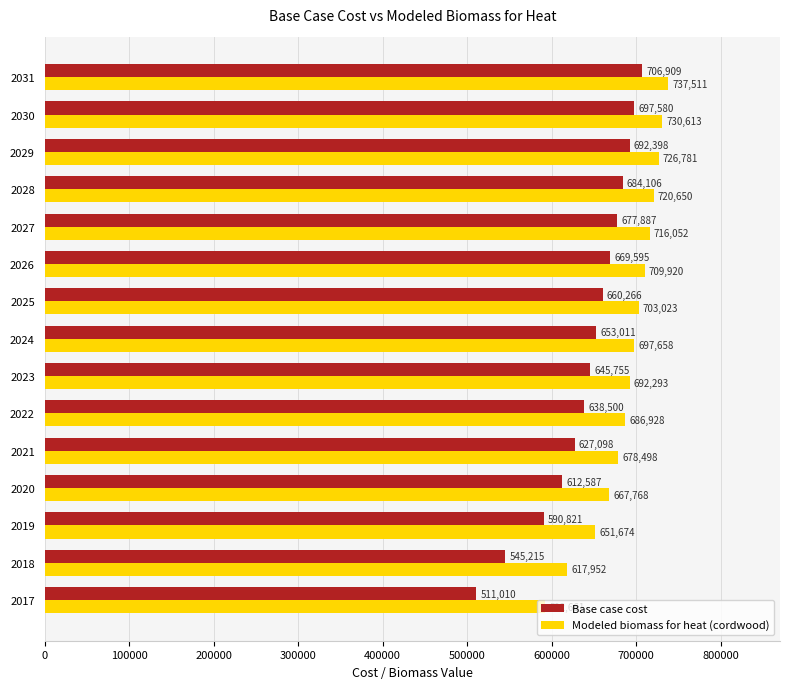

List the series in order of their peak value, lowest first.

Base case cost, Modeled biomass for heat (cordwood)